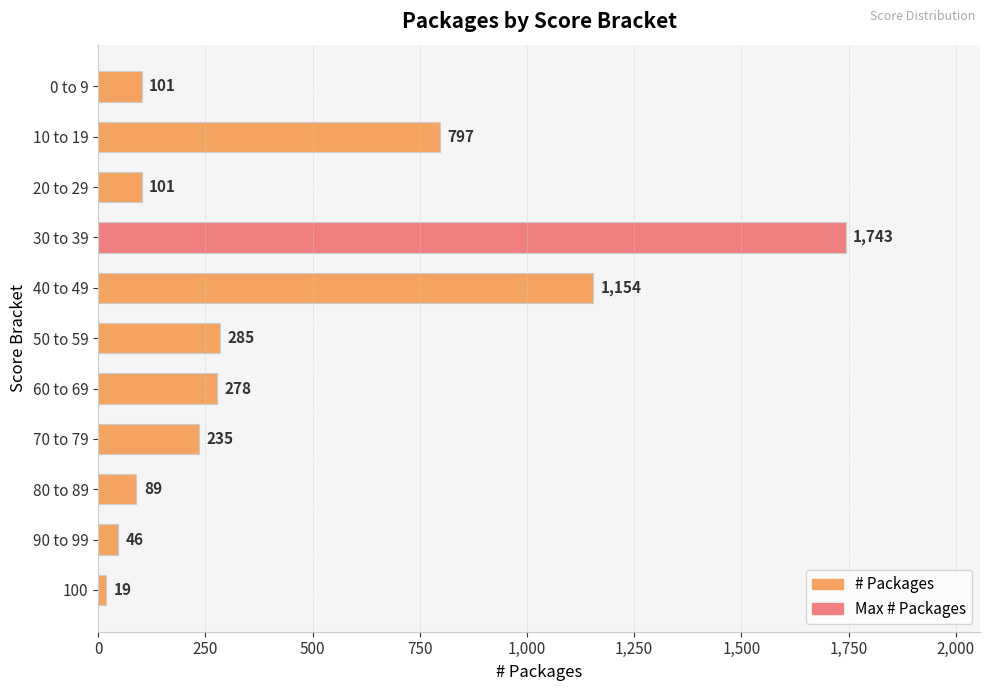

What is the greatest value displayed?

1743